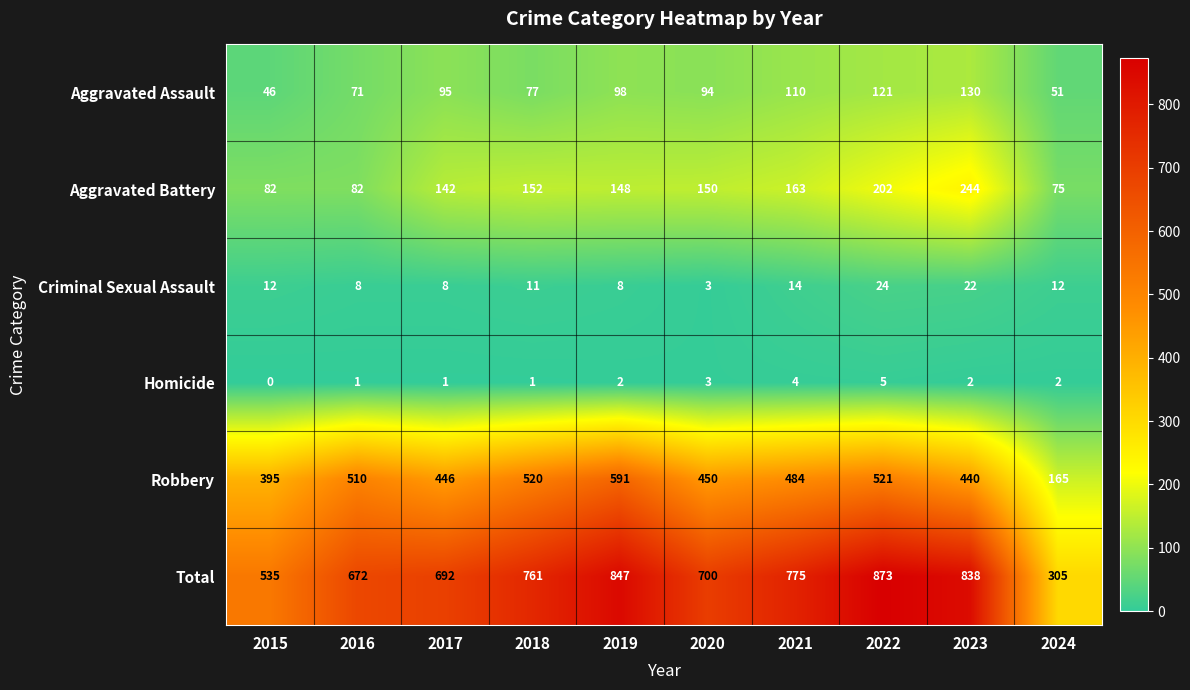

What is the total value across all series at 2022?

1746